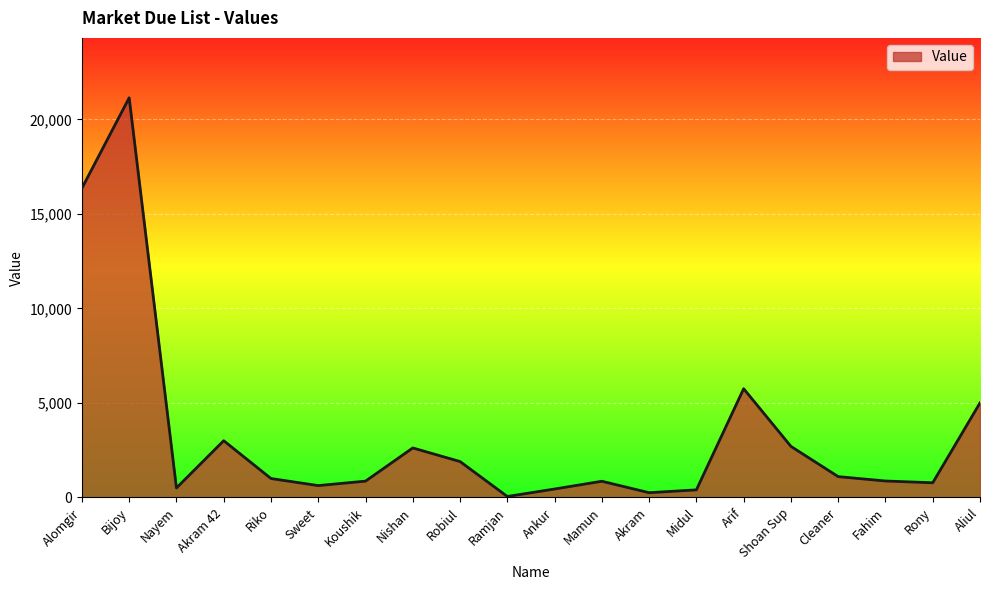

Read the value at Aliul.

5000